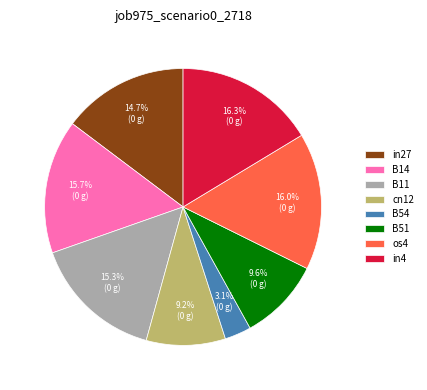

What is the smallest slice in the pie chart?

B54